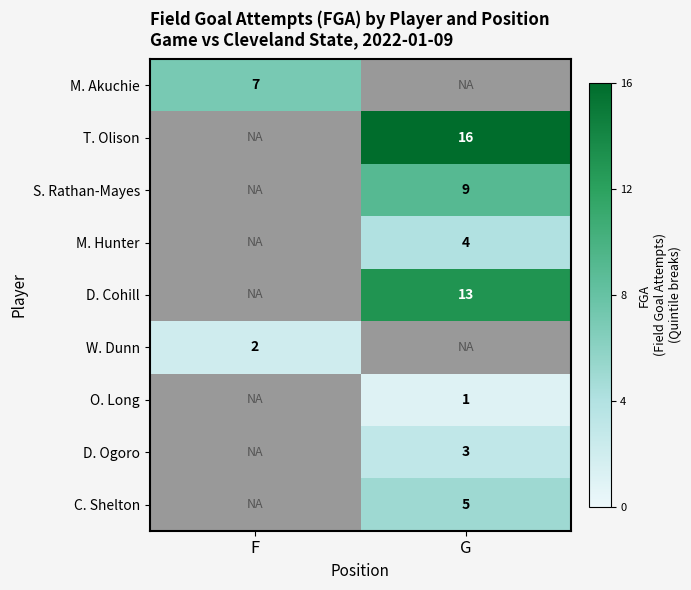

What is the minimum value shown in the chart?

1.0